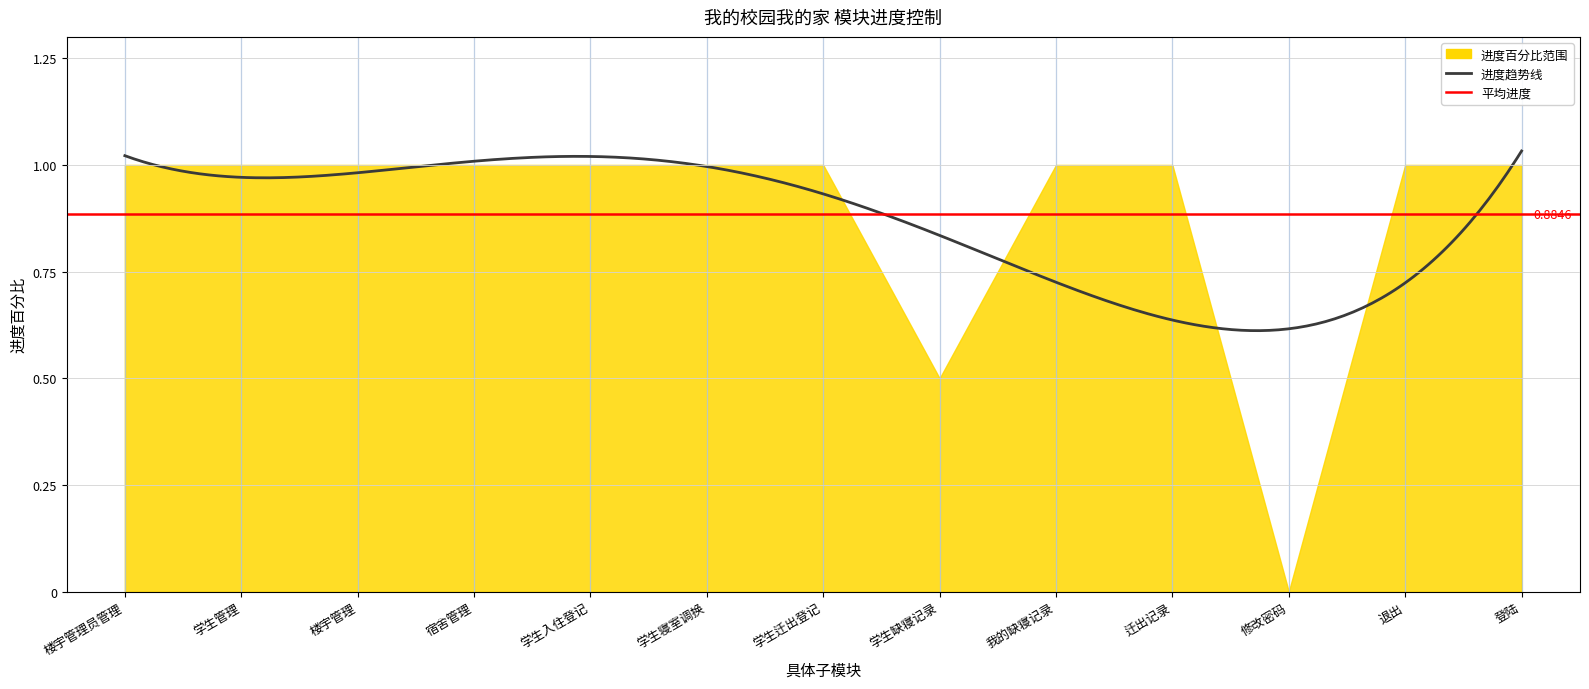

How many interior local valleys (lower than both neighbors) does the data have?

2